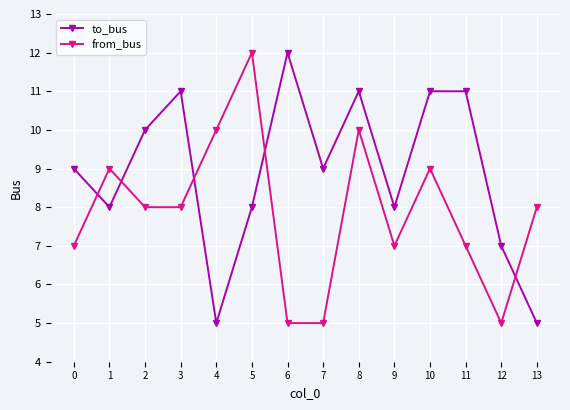

Does the chart display data point markers on the line(s)?

Yes